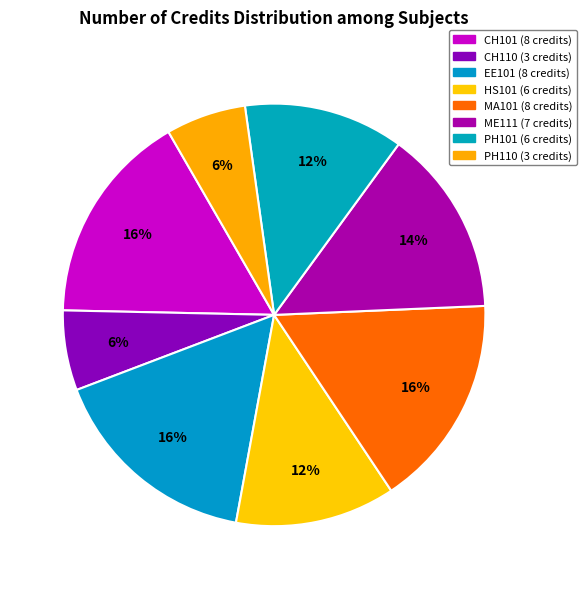

Do ME111 and HS101 together represent more than half of the pie?

No